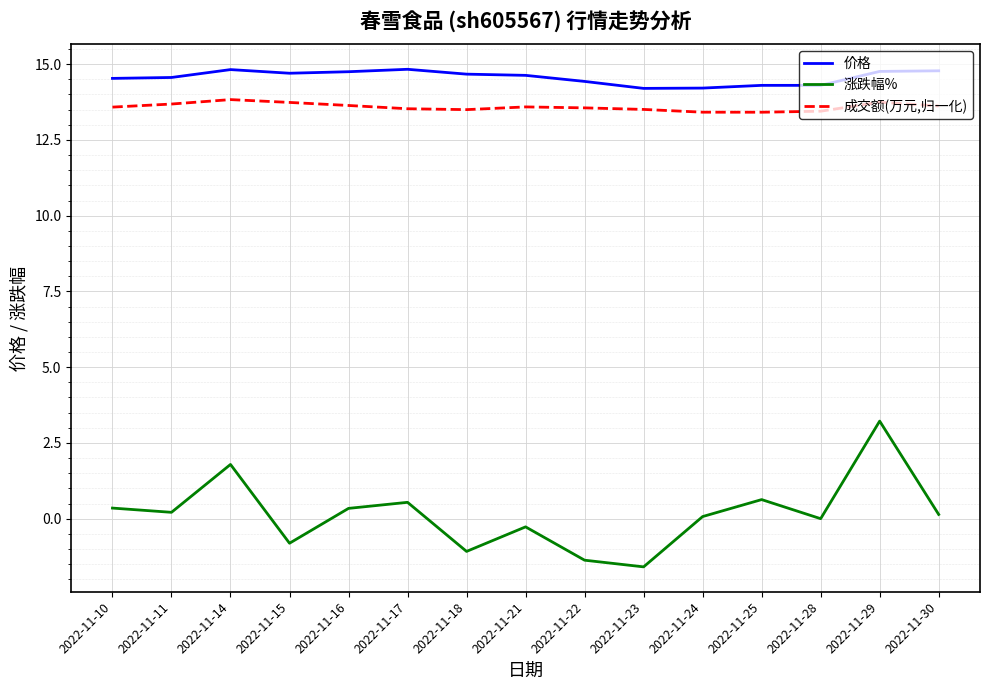

At 2022-11-21, list the series in order from smallest to largest.

涨跌幅%, 成交额(万元,归一化), 价格